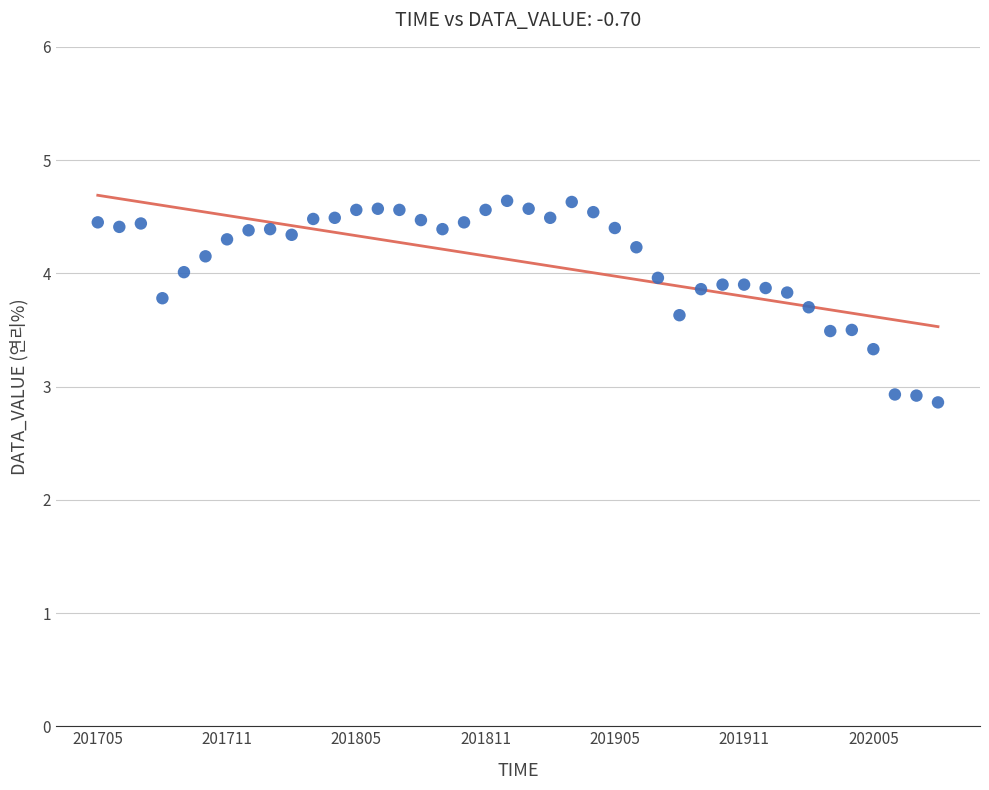

What is the range of Y values (max minus min)?

1.8